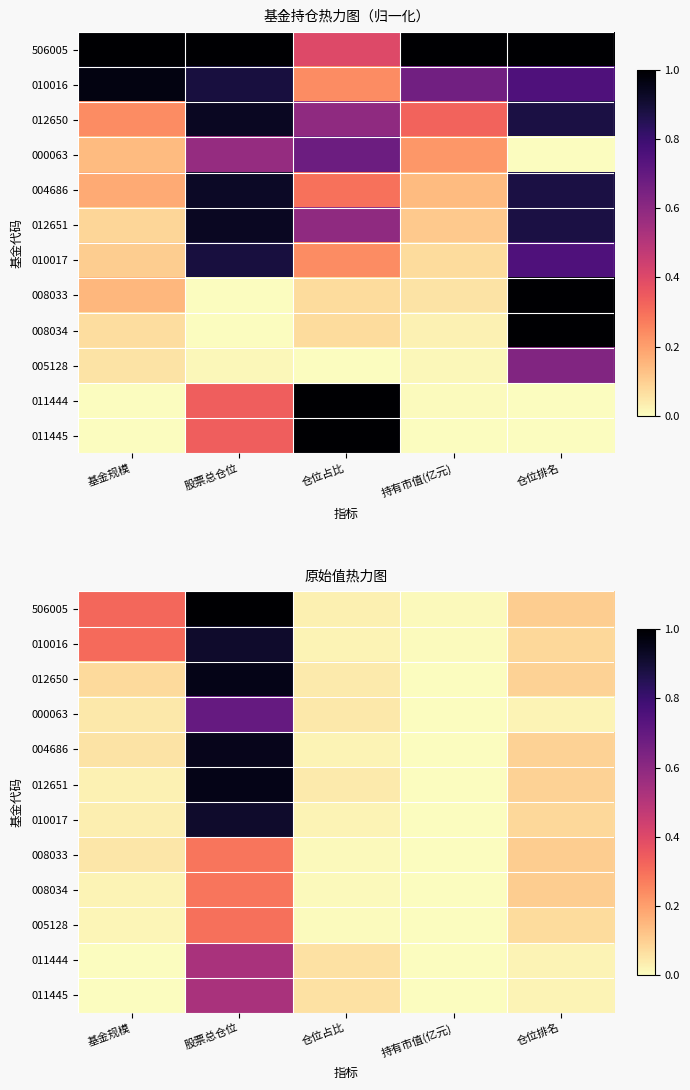

Which series has the largest total across all categories?

506005